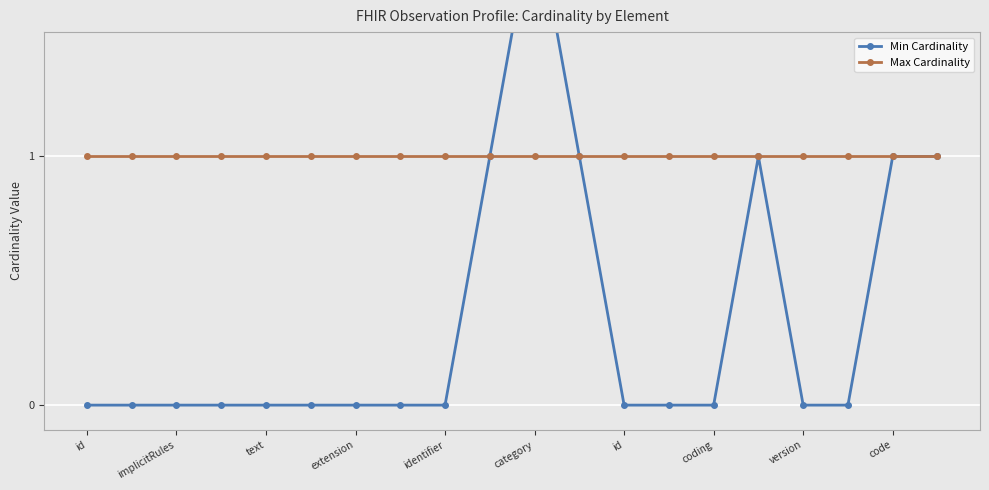

Rank the series by their maximum value, from highest to lowest.

Min Cardinality, Max Cardinality